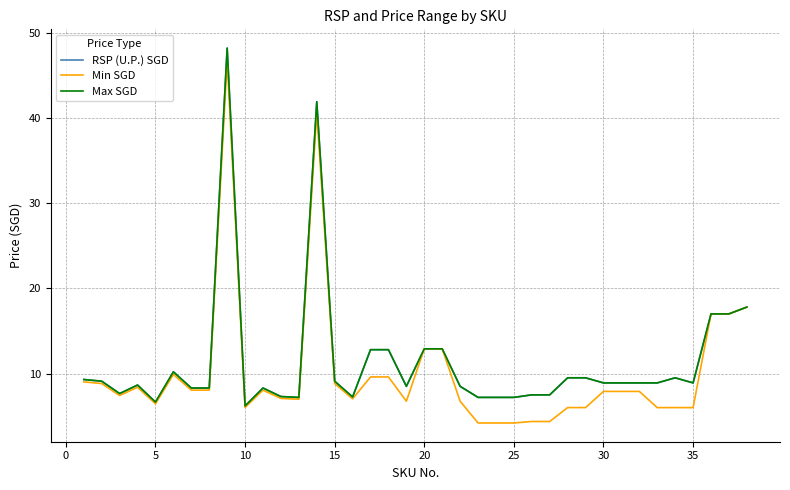

Does the chart have visible grid lines?

Yes